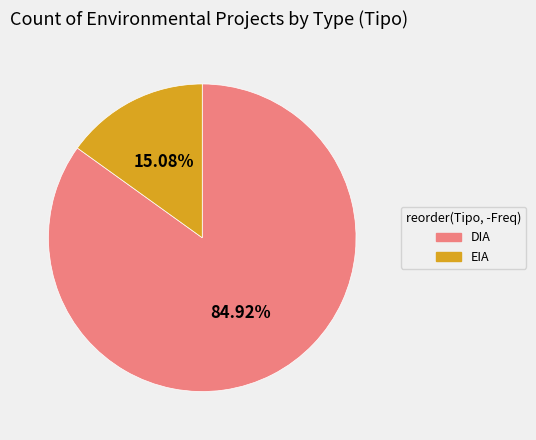

Does any single category account for the majority?

Yes